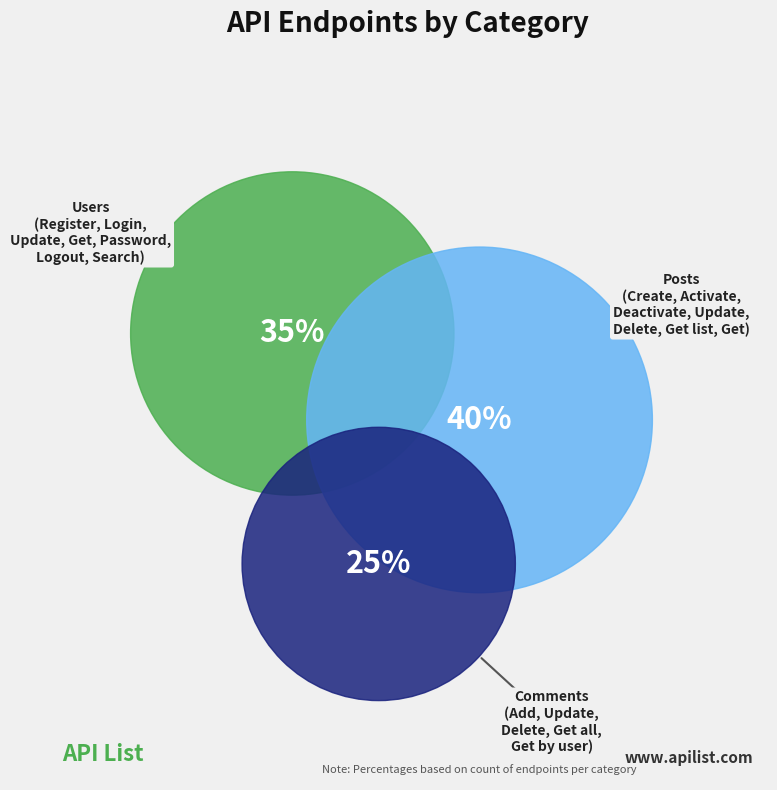

Which slice is the smallest?

Comments